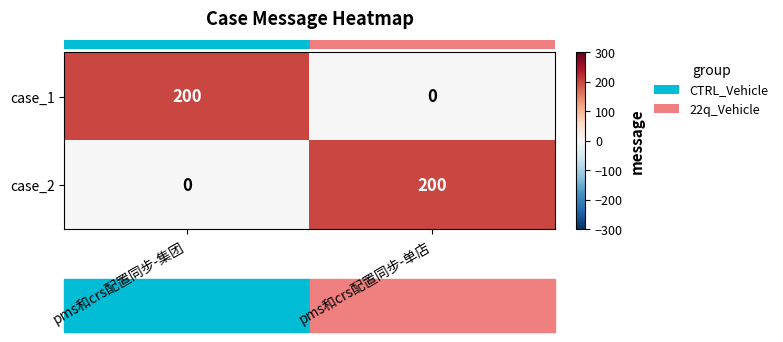

The case_1 series shows 80 at pms和crs配置同步-集团. True or false?

False